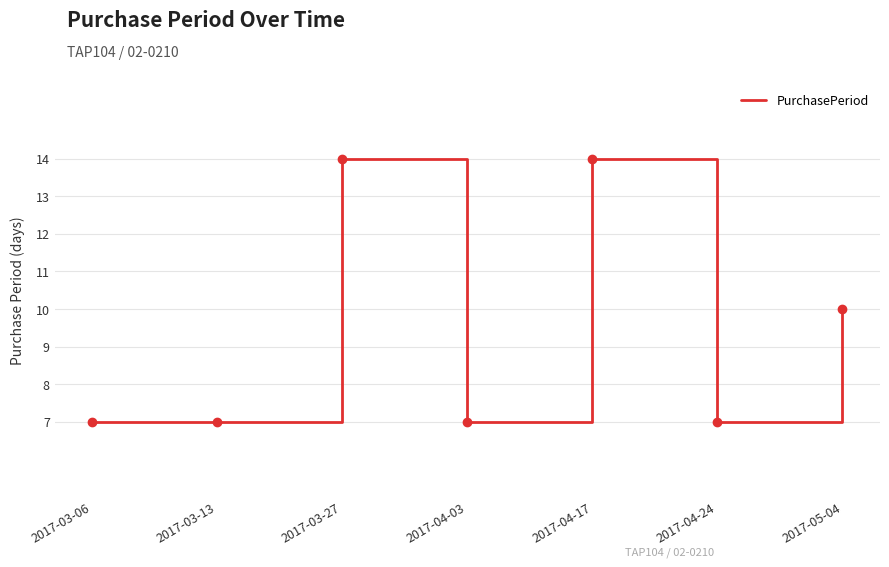

Count the values in the range 7 to 14.

7